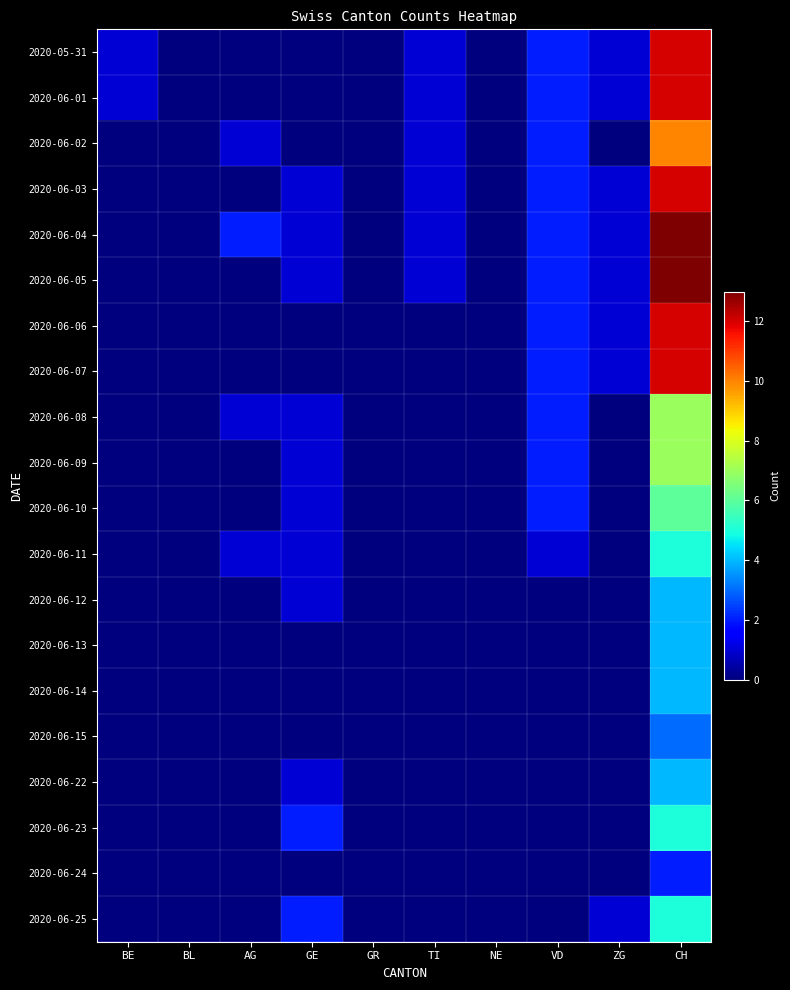

What is the spread (max minus min) of values at TI?

1